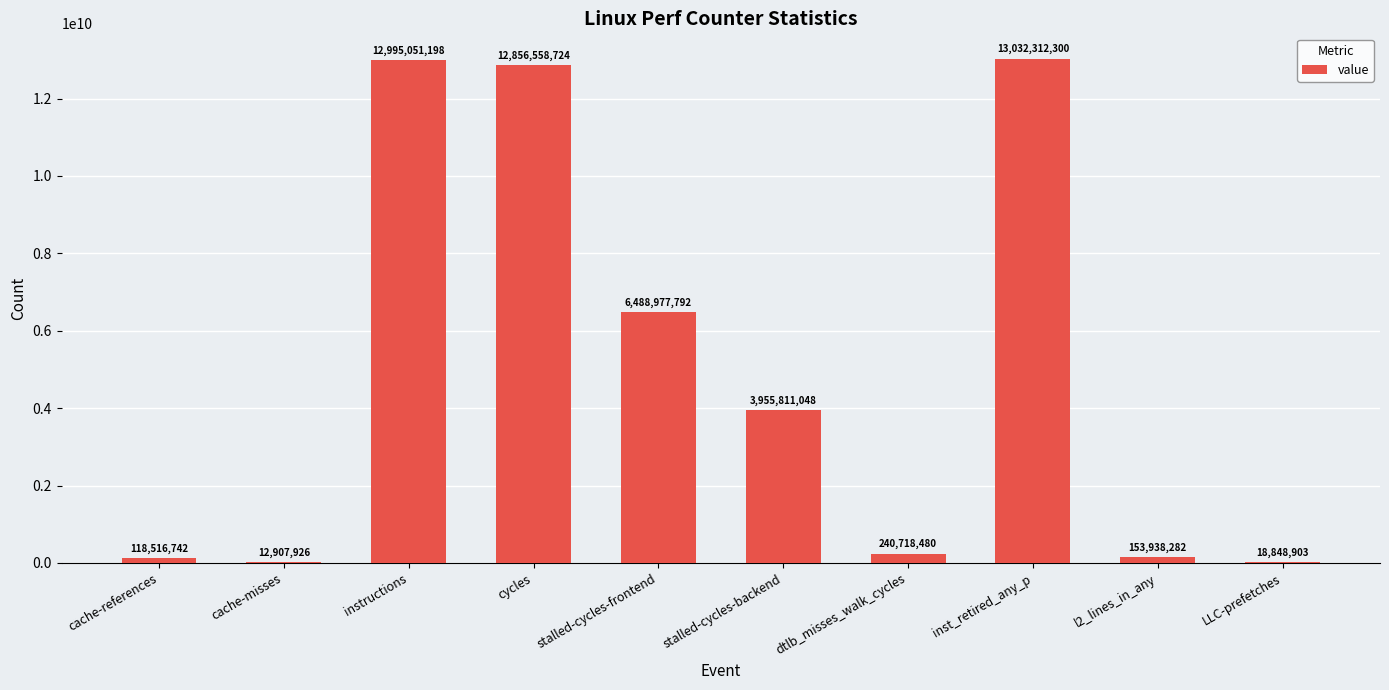

What is the sum of all values?

49873641395